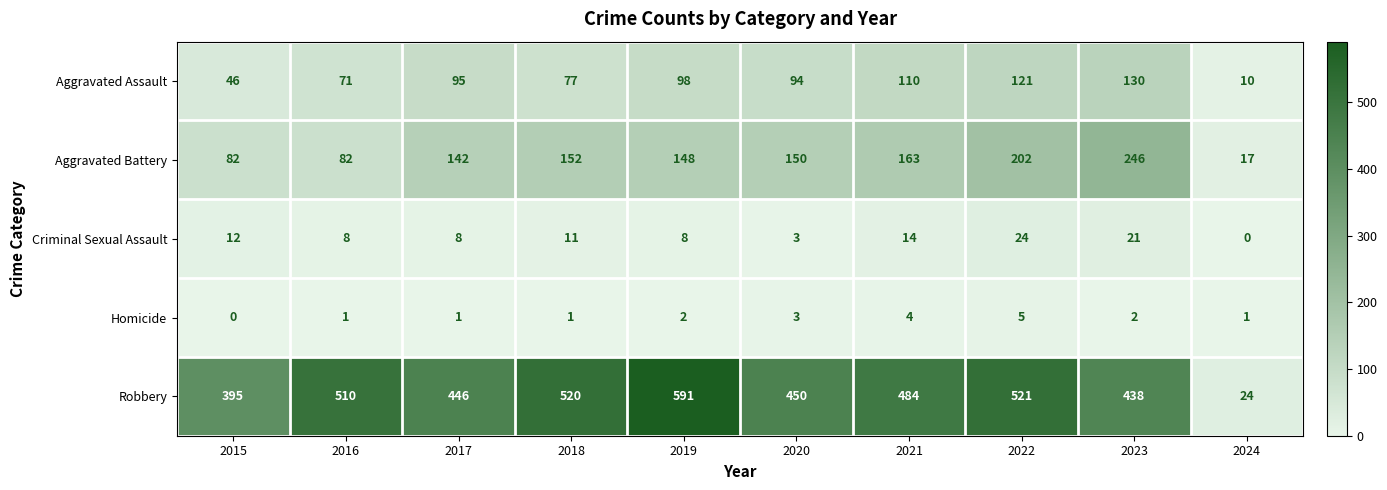

Rank the series by their maximum value, from highest to lowest.

Robbery, Aggravated Battery, Aggravated Assault, Criminal Sexual Assault, Homicide